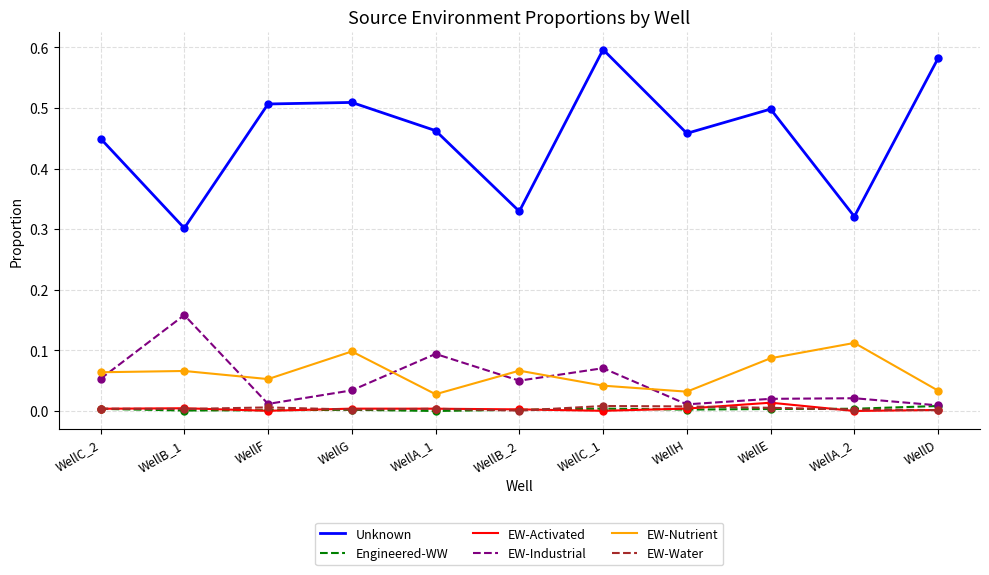

Between WellB_1 and WellB_2, which series saw the biggest shift?

EW-Industrial